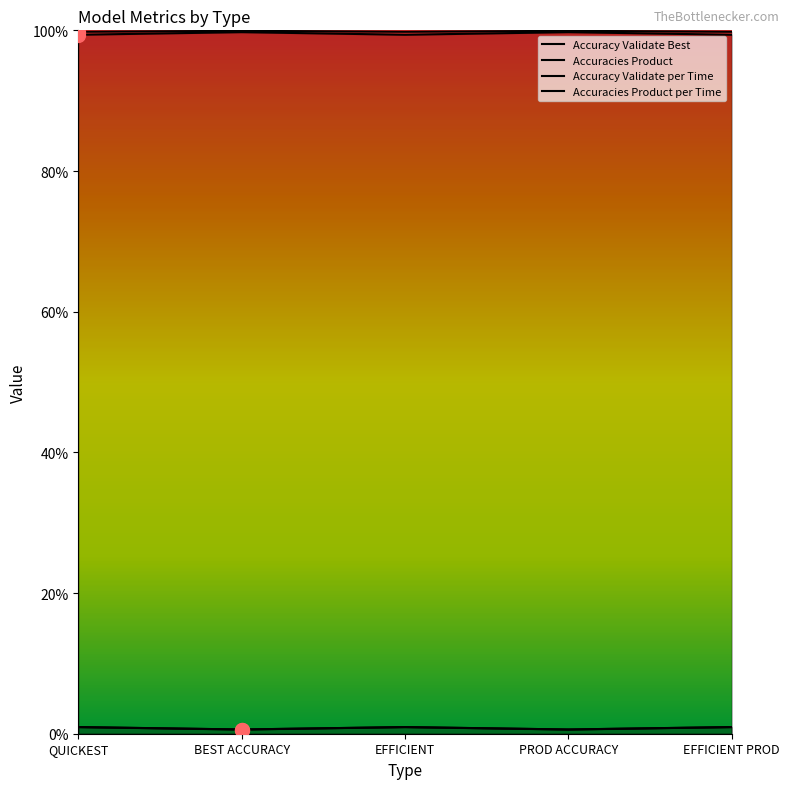

What is the value of the Accuracy Validate Best point at the 1st from the left?

1.0